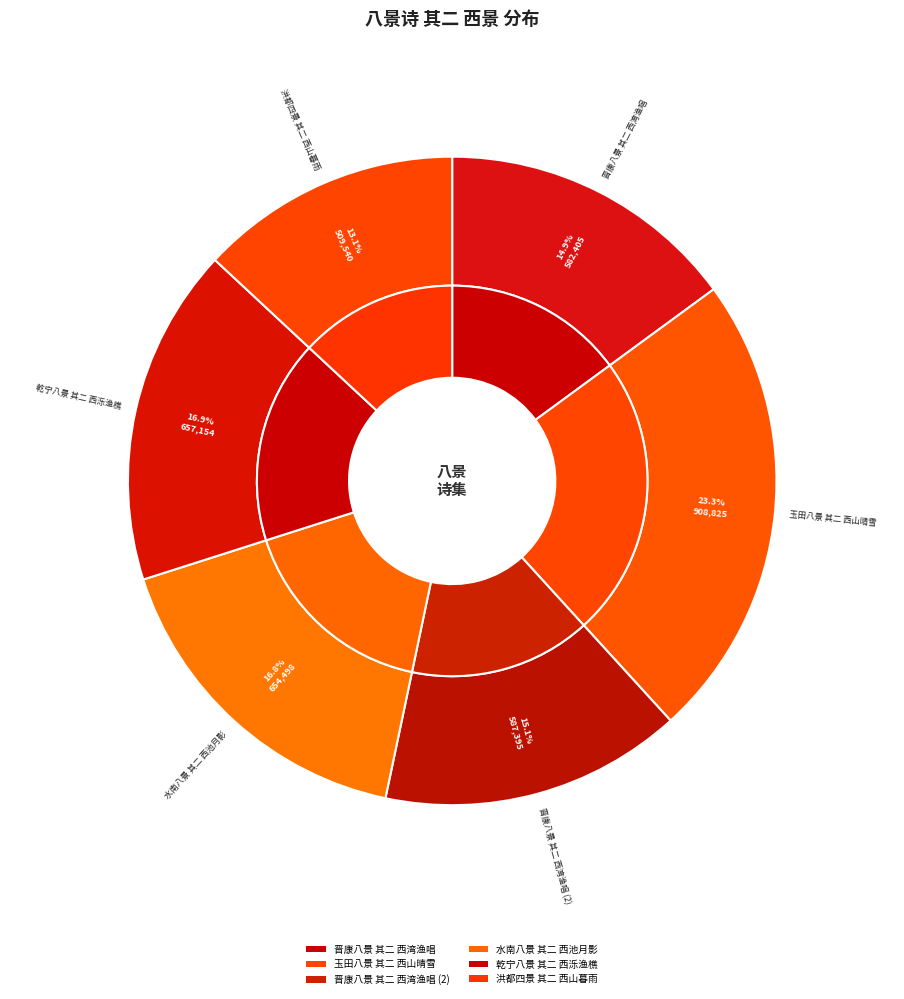

Between 水南八景 其二 西池月影 and 洪都四景 其二 西山暮雨, which is larger?

水南八景 其二 西池月影